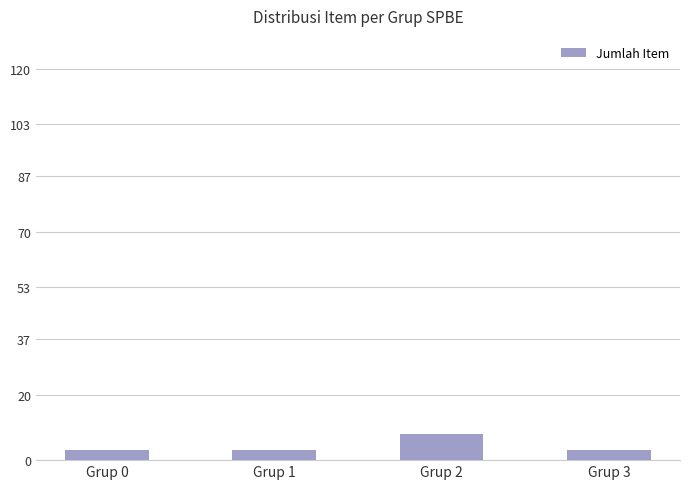

Reading left to right, what are all the values shown in this chart?

Grup 0=3	Grup 1=3	Grup 2=8	Grup 3=3